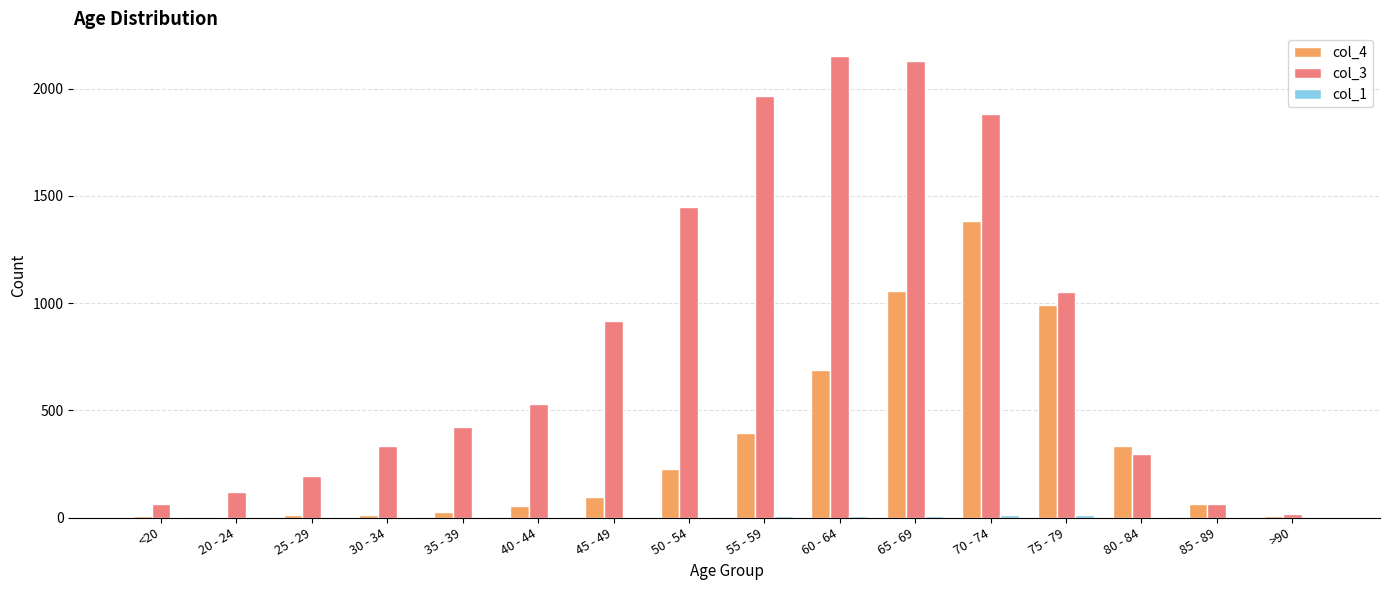

Where is col_4 nearest to the value 691?

60 - 64